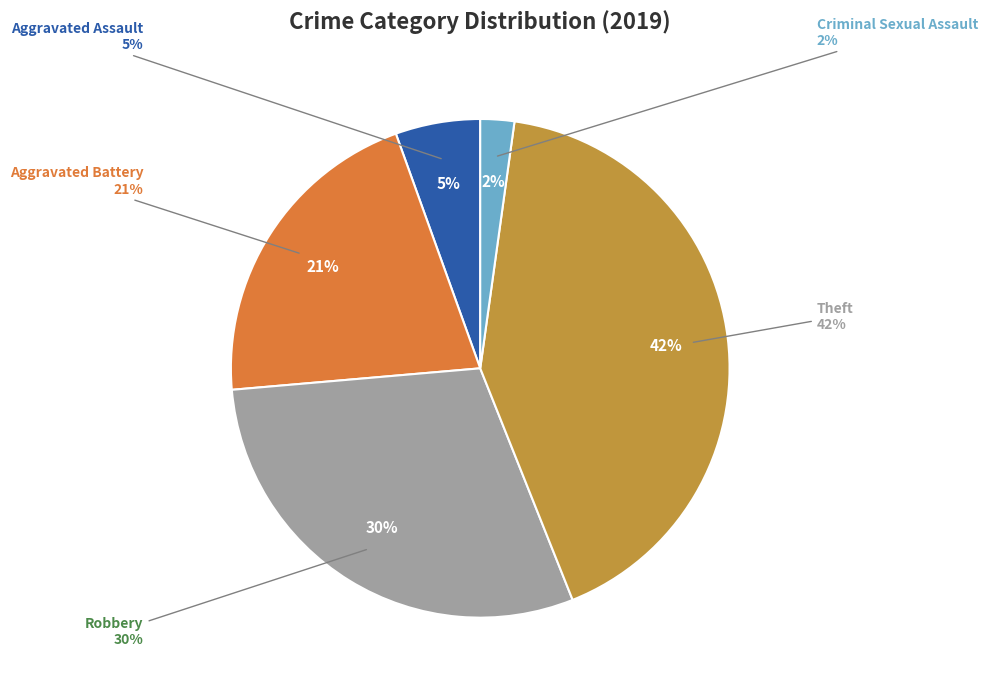

What is the ratio of the value at Aggravated Assault to the value at Theft?

0.1